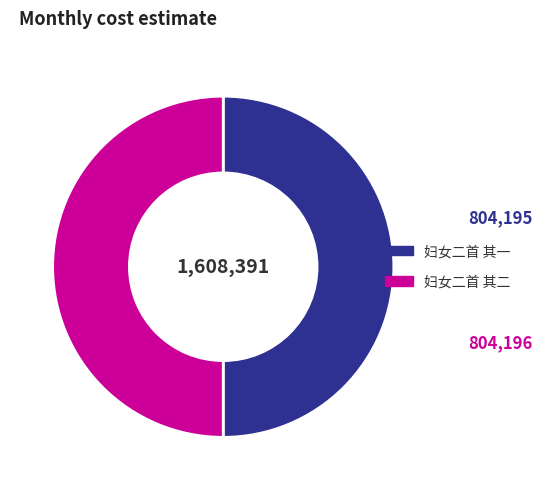

Do 妇女二首 其一 and 妇女二首 其二 together represent more than half of the pie?

Yes